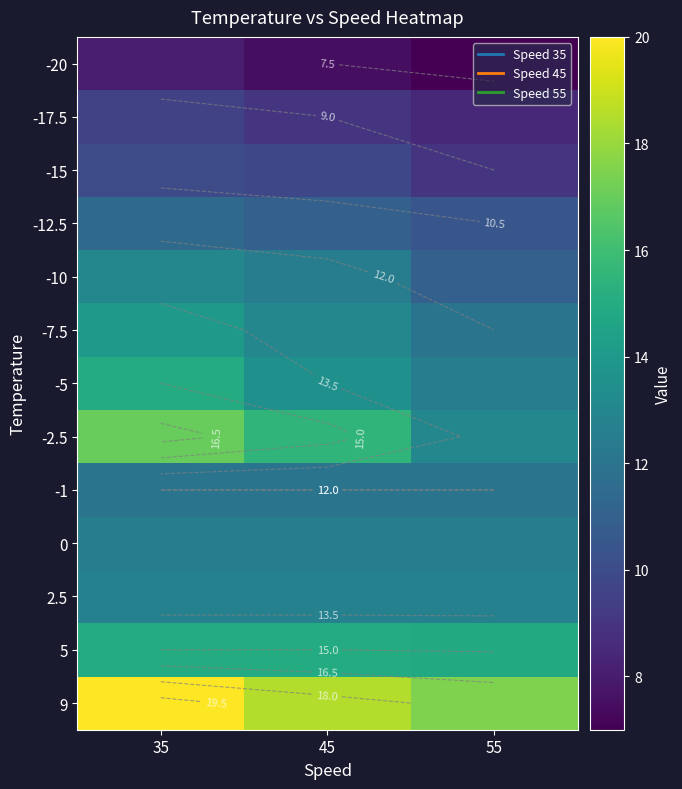

At which label does -7.5 reach its peak?

35